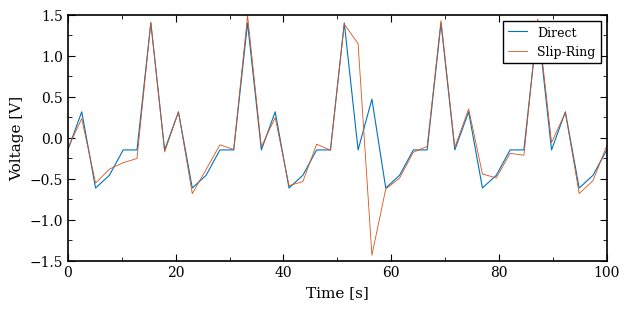

True or false: Slip-Ring has a value of -0.1 at 0.

True